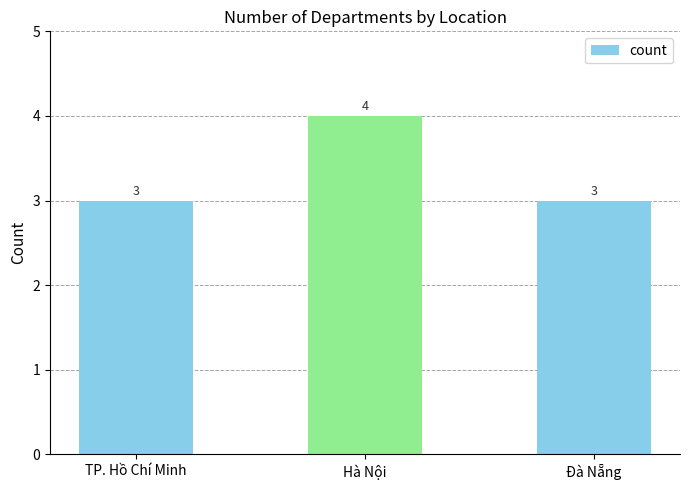

Is it true that the value at Đà Nẵng is 3?

True